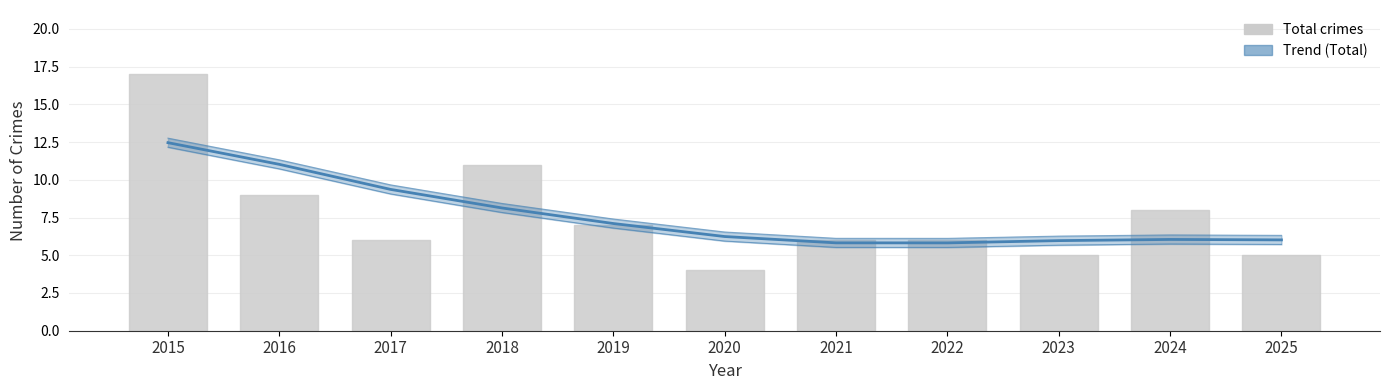

At which category is the sum across all series the highest?

2015